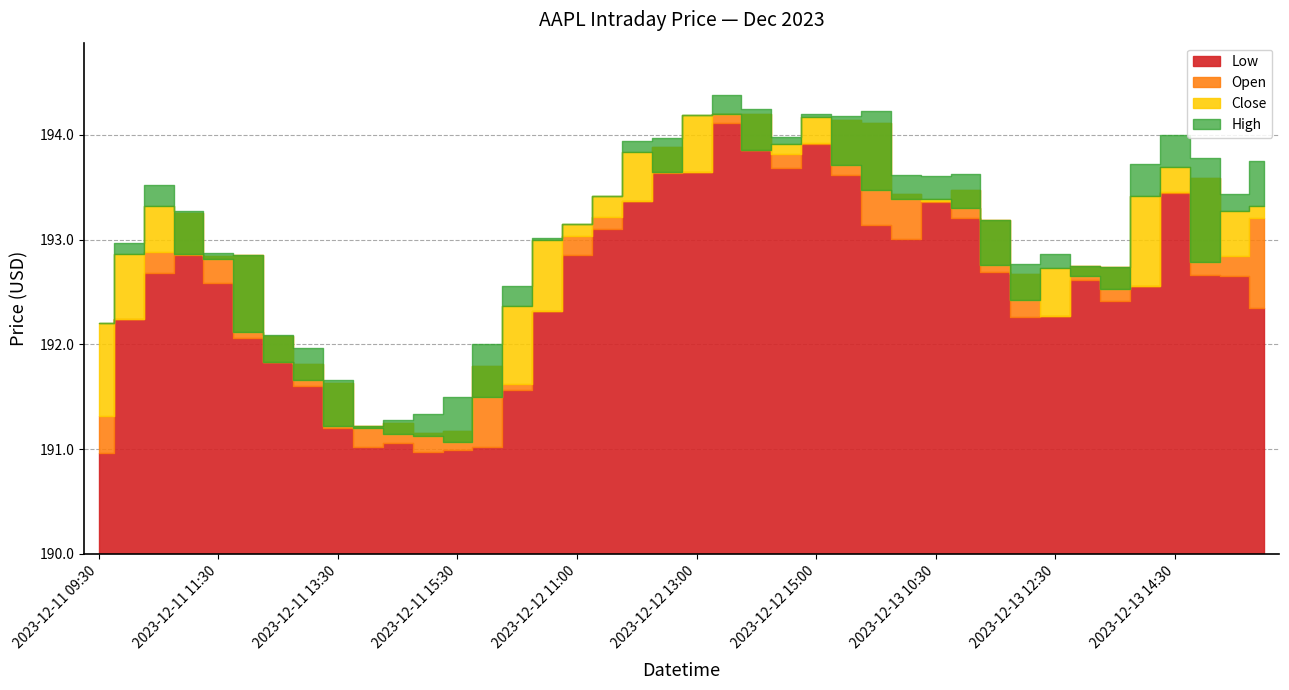

Reading left to right, extract all data points from this chart.

Open: 2023-12-11 09:30=191.3	2023-12-11 10:00=192.2	2023-12-11 10:30=192.9	2023-12-11 11:00=193.2	2023-12-11 11:30=192.8	2023-12-11 12:00=192.9	2023-12-11 12:30=192.1	2023-12-11 13:00=191.8	2023-12-11 13:30=191.6	2023-12-11 14:00=191.2	2023-12-11 14:30=191.2	2023-12-11 15:00=191.1	2023-12-11 15:30=191.2	2023-12-12 09:30=191.8	2023-12-12 10:00=191.6	2023-12-12 10:30=192.3	2023-12-12 11:00=193.0	2023-12-12 11:30=193.2	2023-12-12 12:00=193.4	2023-12-12 12:30=193.9	2023-12-12 13:00=193.6	2023-12-12 13:30=194.2	2023-12-12 14:00=194.2	2023-12-12 14:30=193.8	2023-12-12 15:00=193.9	2023-12-12 15:30=194.1	2023-12-13 09:30=194.1	2023-12-13 10:00=193.4	2023-12-13 10:30=193.4	2023-12-13 11:00=193.5	2023-12-13 11:30=193.2	2023-12-13 12:00=192.7	2023-12-13 12:30=192.3	2023-12-13 13:00=192.8	2023-12-13 13:30=192.7	2023-12-13 14:00=192.6	2023-12-13 14:30=193.5	2023-12-13 15:00=193.6	2023-12-13 15:30=192.8	2023-12-14 09:30=193.2
High: 2023-12-11 09:30=192.2	2023-12-11 10:00=193.0	2023-12-11 10:30=193.5	2023-12-11 11:00=193.3	2023-12-11 11:30=192.9	2023-12-11 12:00=192.9	2023-12-11 12:30=192.1	2023-12-11 13:00=192.0	2023-12-11 13:30=191.7	2023-12-11 14:00=191.2	2023-12-11 14:30=191.3	2023-12-11 15:00=191.3	2023-12-11 15:30=191.5	2023-12-12 09:30=192.0	2023-12-12 10:00=192.6	2023-12-12 10:30=193.0	2023-12-12 11:00=193.1	2023-12-12 11:30=193.4	2023-12-12 12:00=193.9	2023-12-12 12:30=194.0	2023-12-12 13:00=194.2	2023-12-12 13:30=194.4	2023-12-12 14:00=194.2	2023-12-12 14:30=194.0	2023-12-12 15:00=194.2	2023-12-12 15:30=194.2	2023-12-13 09:30=194.2	2023-12-13 10:00=193.6	2023-12-13 10:30=193.6	2023-12-13 11:00=193.6	2023-12-13 11:30=193.2	2023-12-13 12:00=192.8	2023-12-13 12:30=192.9	2023-12-13 13:00=192.8	2023-12-13 13:30=192.7	2023-12-13 14:00=193.7	2023-12-13 14:30=194.0	2023-12-13 15:00=193.8	2023-12-13 15:30=193.4	2023-12-14 09:30=193.8
Low: 2023-12-11 09:30=191.0	2023-12-11 10:00=192.2	2023-12-11 10:30=192.7	2023-12-11 11:00=192.9	2023-12-11 11:30=192.6	2023-12-11 12:00=192.1	2023-12-11 12:30=191.8	2023-12-11 13:00=191.6	2023-12-11 13:30=191.2	2023-12-11 14:00=191.0	2023-12-11 14:30=191.1	2023-12-11 15:00=191.0	2023-12-11 15:30=191.0	2023-12-12 09:30=191.0	2023-12-12 10:00=191.6	2023-12-12 10:30=192.3	2023-12-12 11:00=192.9	2023-12-12 11:30=193.1	2023-12-12 12:00=193.4	2023-12-12 12:30=193.6	2023-12-12 13:00=193.6	2023-12-12 13:30=194.1	2023-12-12 14:00=193.9	2023-12-12 14:30=193.7	2023-12-12 15:00=193.9	2023-12-12 15:30=193.6	2023-12-13 09:30=193.1	2023-12-13 10:00=193.0	2023-12-13 10:30=193.4	2023-12-13 11:00=193.2	2023-12-13 11:30=192.7	2023-12-13 12:00=192.3	2023-12-13 12:30=192.3	2023-12-13 13:00=192.6	2023-12-13 13:30=192.4	2023-12-13 14:00=192.6	2023-12-13 14:30=193.4	2023-12-13 15:00=192.7	2023-12-13 15:30=192.6	2023-12-14 09:30=192.4
Close: 2023-12-11 09:30=192.2	2023-12-11 10:00=192.9	2023-12-11 10:30=193.3	2023-12-11 11:00=192.9	2023-12-11 11:30=192.8	2023-12-11 12:00=192.1	2023-12-11 12:30=191.8	2023-12-11 13:00=191.7	2023-12-11 13:30=191.2	2023-12-11 14:00=191.2	2023-12-11 14:30=191.1	2023-12-11 15:00=191.1	2023-12-11 15:30=191.1	2023-12-12 09:30=191.5	2023-12-12 10:00=192.4	2023-12-12 10:30=193.0	2023-12-12 11:00=193.1	2023-12-12 11:30=193.4	2023-12-12 12:00=193.8	2023-12-12 12:30=193.6	2023-12-12 13:00=194.2	2023-12-12 13:30=194.2	2023-12-12 14:00=193.9	2023-12-12 14:30=193.9	2023-12-12 15:00=194.2	2023-12-12 15:30=193.7	2023-12-13 09:30=193.5	2023-12-13 10:00=193.4	2023-12-13 10:30=193.4	2023-12-13 11:00=193.3	2023-12-13 11:30=192.8	2023-12-13 12:00=192.4	2023-12-13 12:30=192.7	2023-12-13 13:00=192.6	2023-12-13 13:30=192.5	2023-12-13 14:00=193.4	2023-12-13 14:30=193.7	2023-12-13 15:00=192.8	2023-12-13 15:30=193.3	2023-12-14 09:30=193.3